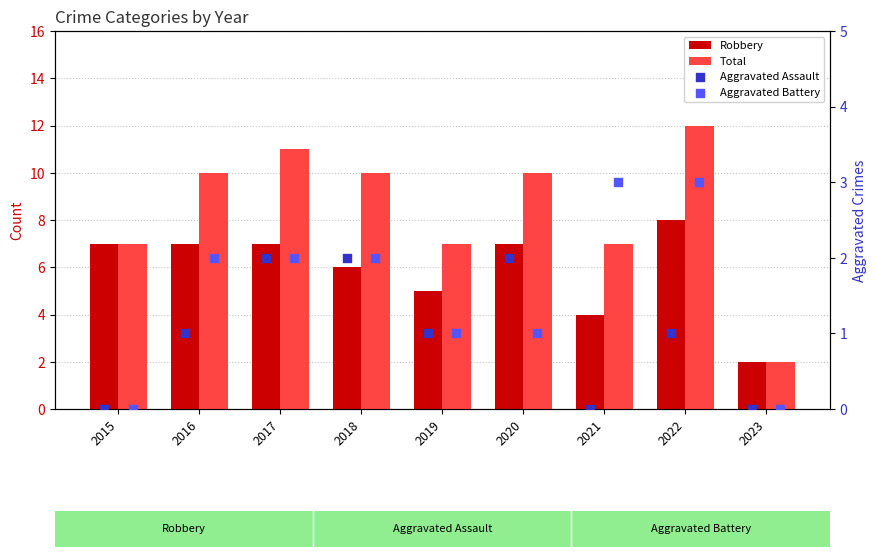

Which series contains the highest Y value?

Total